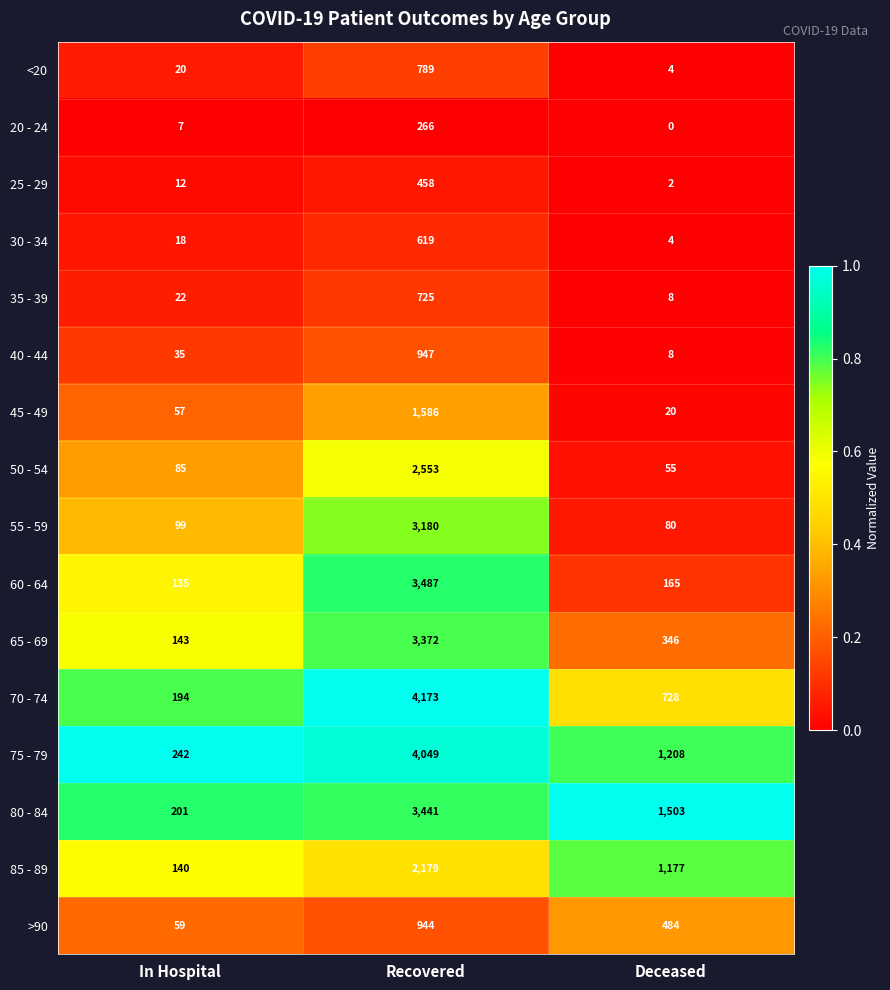

At which category does the chart reach its peak across all series?

Recovered